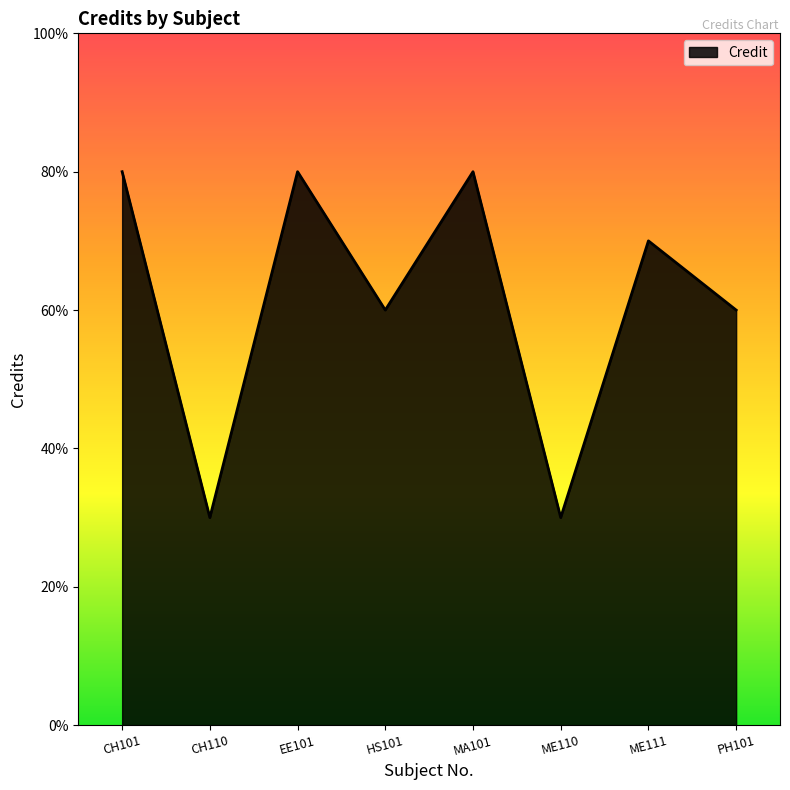

True or false: the data has more than 2 interior local peaks.

True